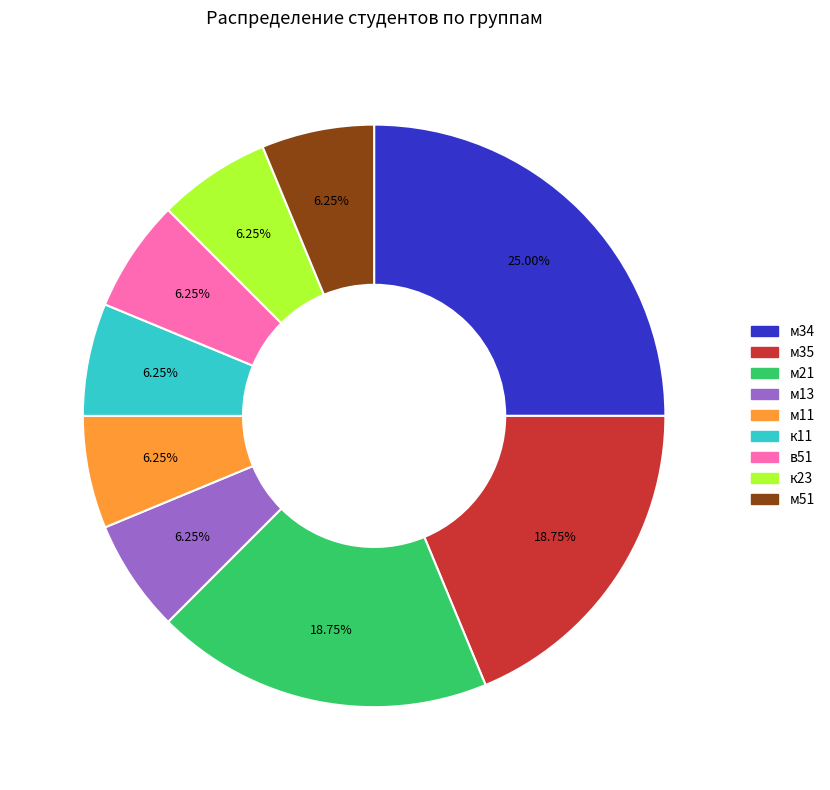

Is there any slice that represents more than half of the pie?

No